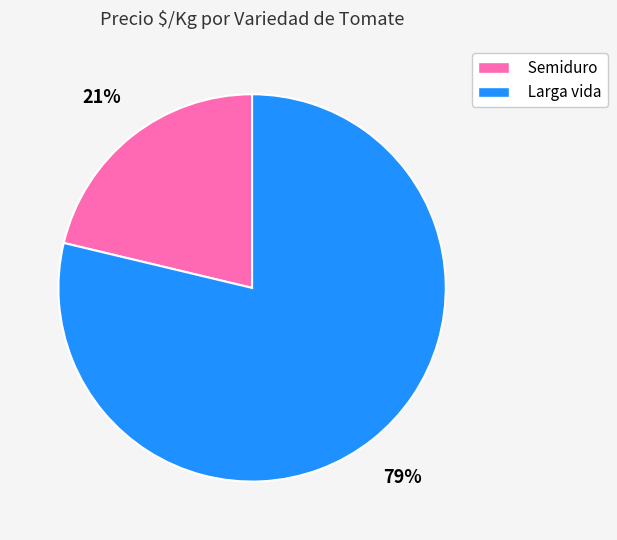

How many segments does this pie chart have?

2